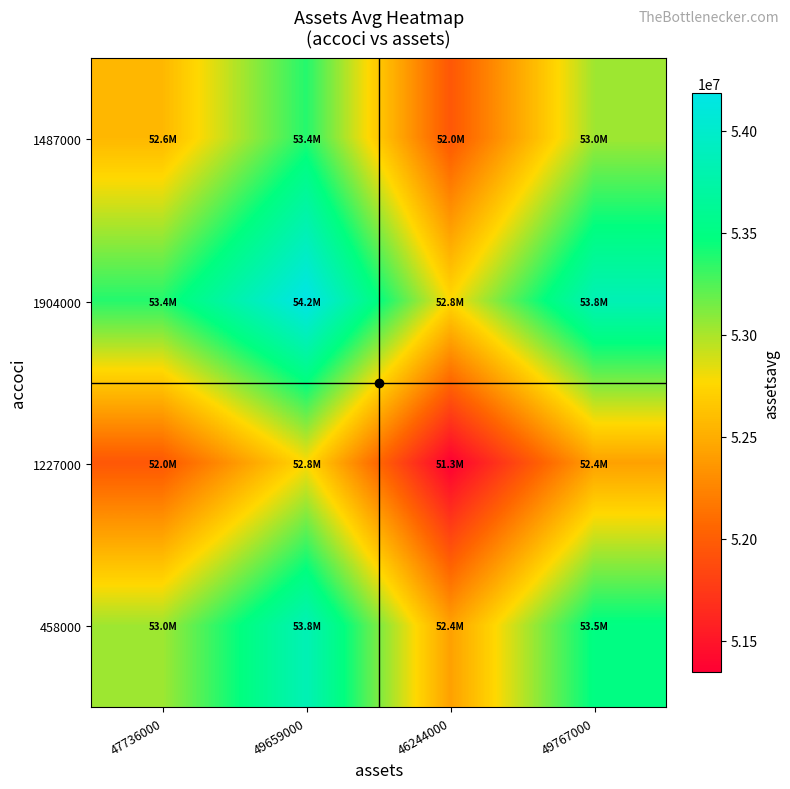

Rank the series at 49659000 from highest to lowest value.

1904000, 458000, 1487000, 1227000